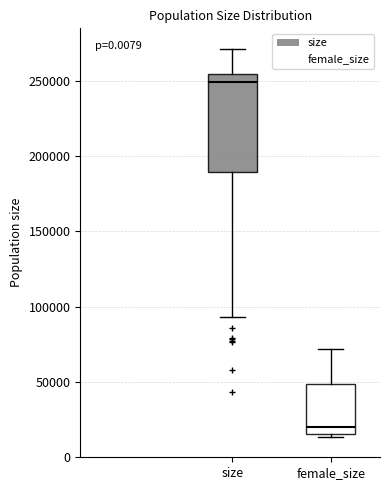

Reading left to right, transcribe this box plot: for each box, give where its median line is, the range the box spans, and where its two whiskers end, as read against the y-axis. The values are not printed on the chart, so give them approximately, as read against the axis.

size: median 250000, box 190000 to 255000, whiskers 95000 to 270000
female_size: median 20000, box 15000 to 50000, whiskers 15000 (just below the box's lower edge) to 70000